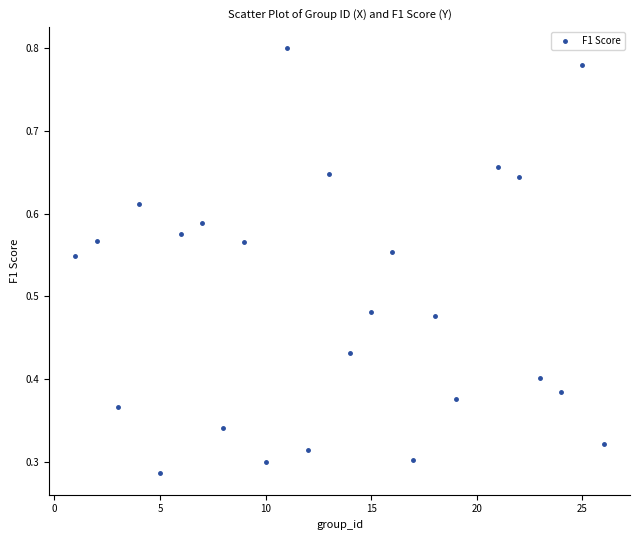

What is the range of X values (max minus min)?

25.0